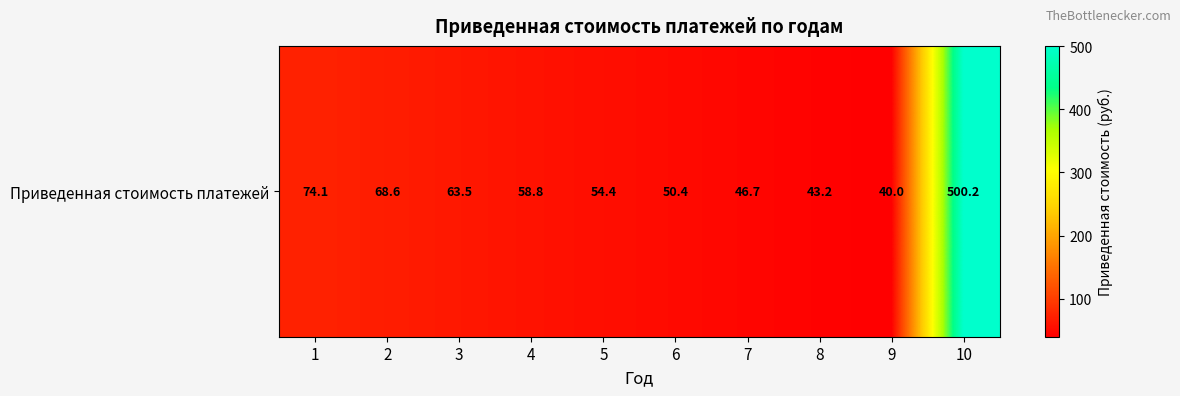

What is the difference between the maximum and minimum values?

460.2